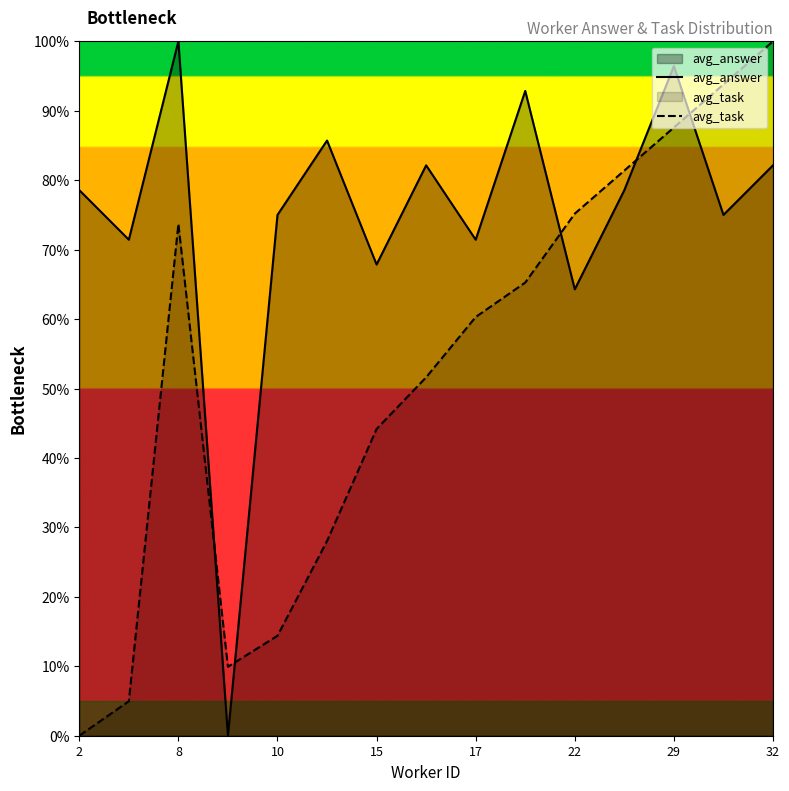

What is the value of the avg_answer point at the 8th from the left?

0.8